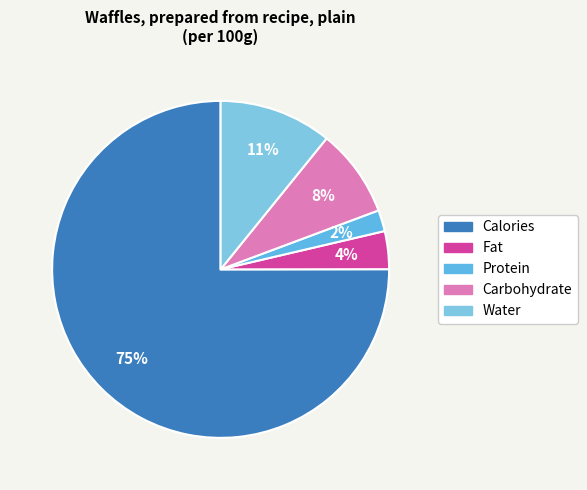

To the nearest percent, what is the combined percentage of Protein and Calories?

77%